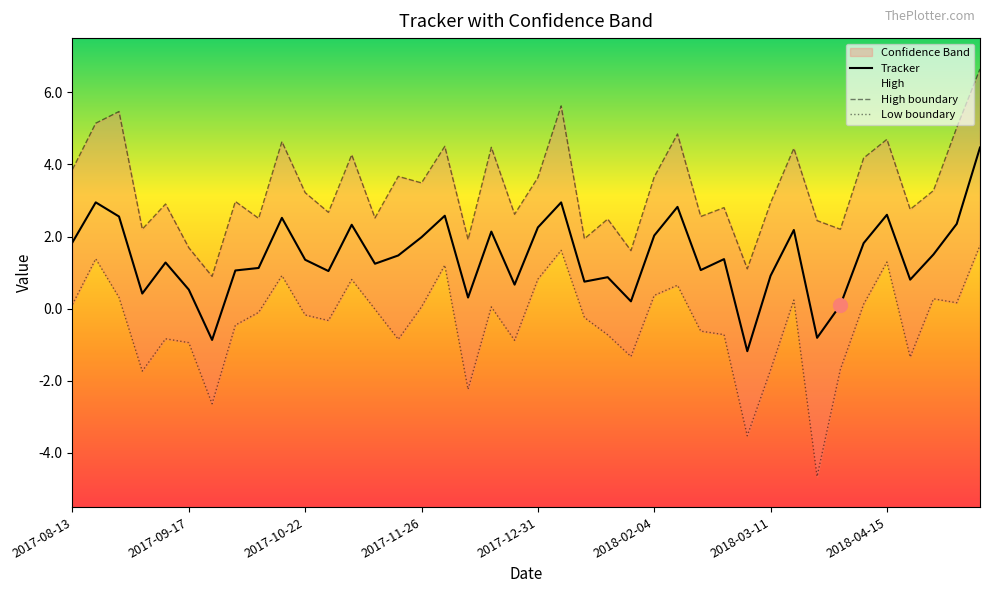

Reading right to left, extract all data points from this chart.

Tracker: 4.5	2.4	1.5	0.8	2.6	1.8	0.1	-0.8	2.2	0.9	-1.2	1.4	1.1	2.8	2.0	0.2	0.9	0.7	2.9	2.3	0.7	2.1	0.3	2.6	2.0	1.5	1.2	2.3	1.0	1.4	2.5	1.1	1.1	-0.9	0.5	1.3	0.4	2.6	2.9	1.8
High boundary: 6.6	5.0	3.3	2.8	4.7	4.2	2.2	2.4	4.4	2.9	1.1	2.8	2.6	4.8	3.7	1.6	2.5	1.9	5.6	3.6	2.6	4.5	1.9	4.5	3.5	3.7	2.5	4.3	2.7	3.2	4.6	2.5	3.0	0.9	1.7	2.9	2.2	5.5	5.1	3.9
Low boundary: 1.8	0.2	0.3	-1.3	1.3	0.1	-1.7	-4.7	0.2	-1.7	-3.5	-0.7	-0.6	0.7	0.4	-1.3	-0.7	-0.2	1.6	0.8	-0.9	0.0	-2.2	1.2	0.1	-0.8	-0.0	0.8	-0.3	-0.2	0.9	-0.1	-0.5	-2.6	-0.9	-0.8	-1.7	0.3	1.4	0.1